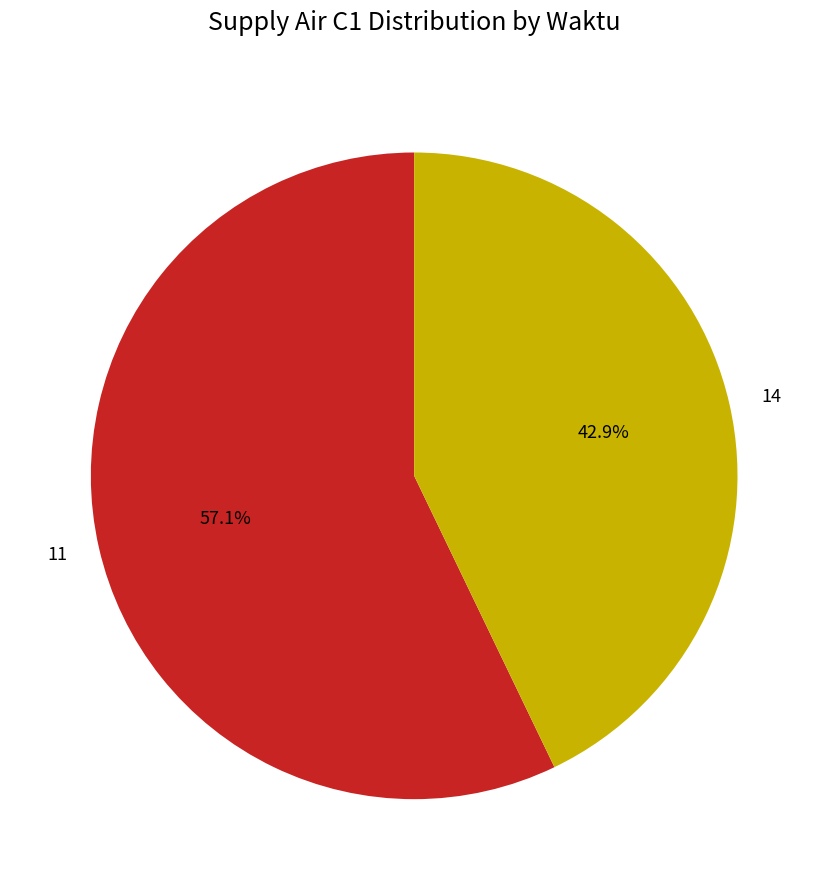

Count the number of slices in the pie.

2